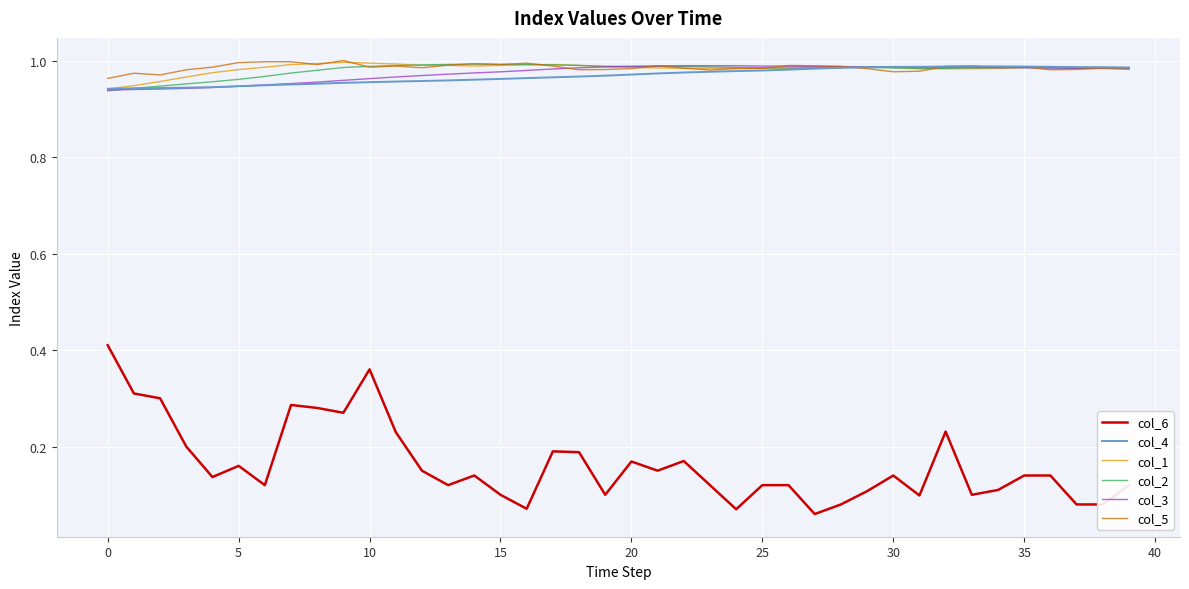

At which label does col_3 reach its peak?

22